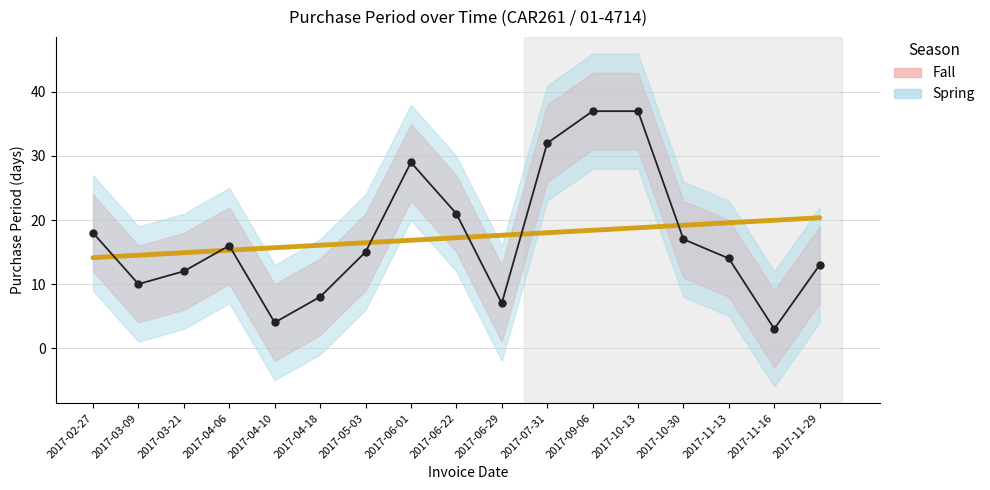

Is it true that PurchasePeriod equals 0.8 at 2017-04-10?

False